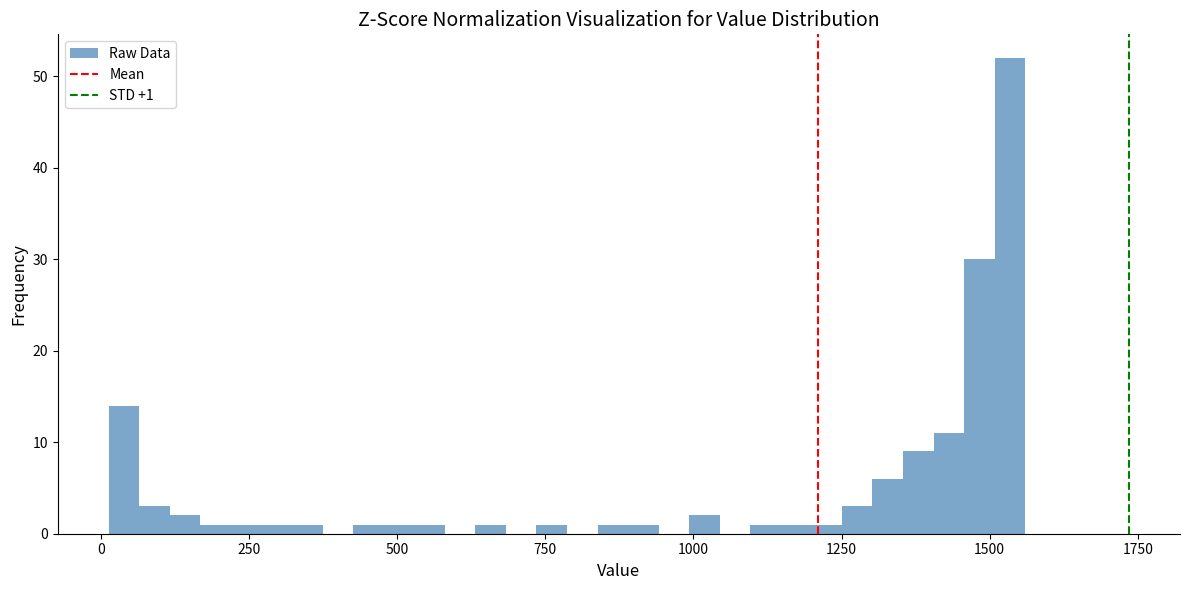

Around what value on the x-axis is the tallest bar? Give the approximate position of its centre, as read against the axis.

1550